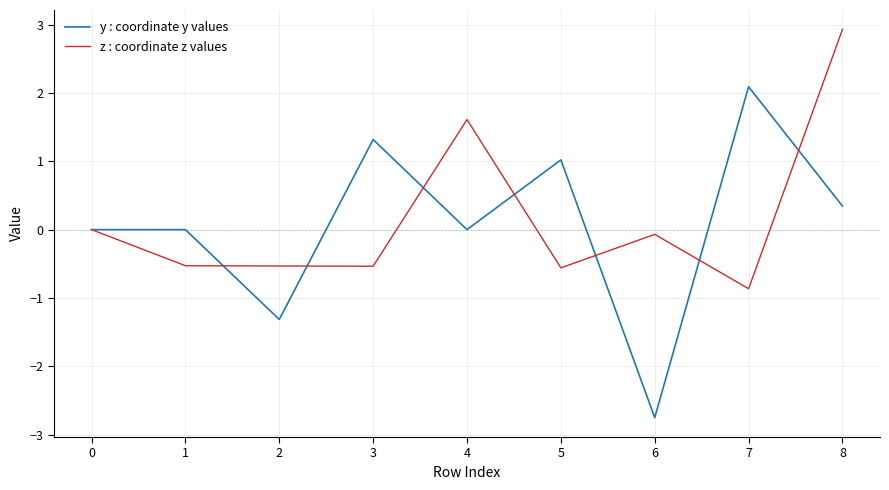

What is the maximum value shown in the chart?

2.9